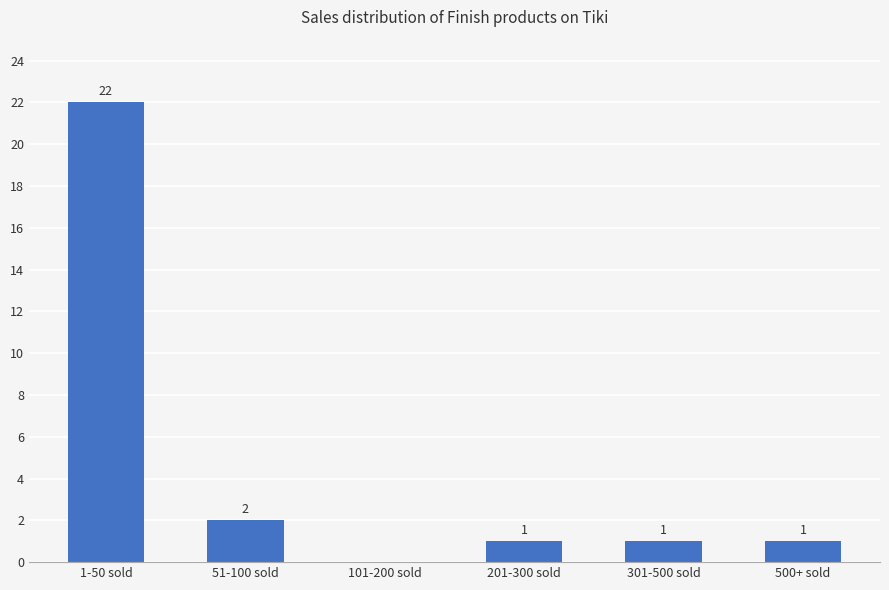

Is it true that the value at 51-100 sold is 2?

True